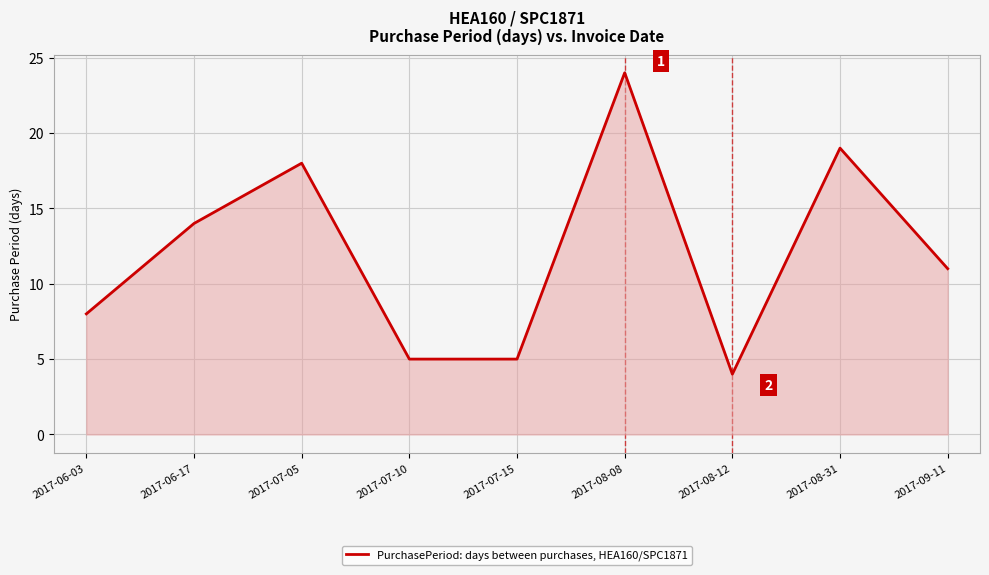

The value at 2017-08-12 is 4. True or false?

True